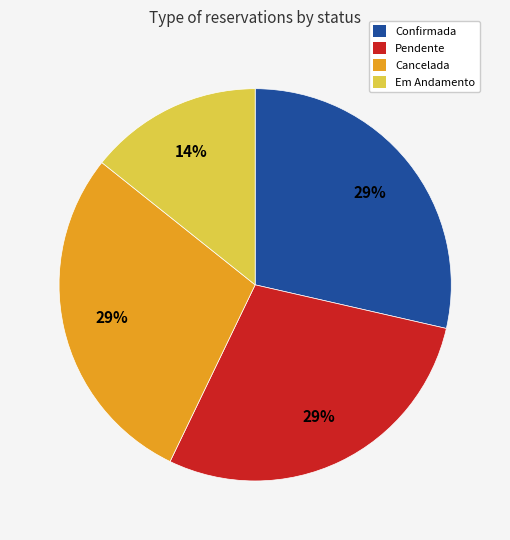

What is the smallest slice in the pie chart?

Em Andamento